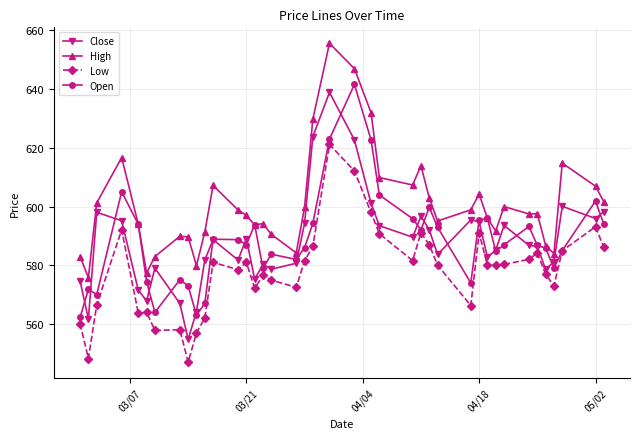

How many lines are shown in the chart?

4